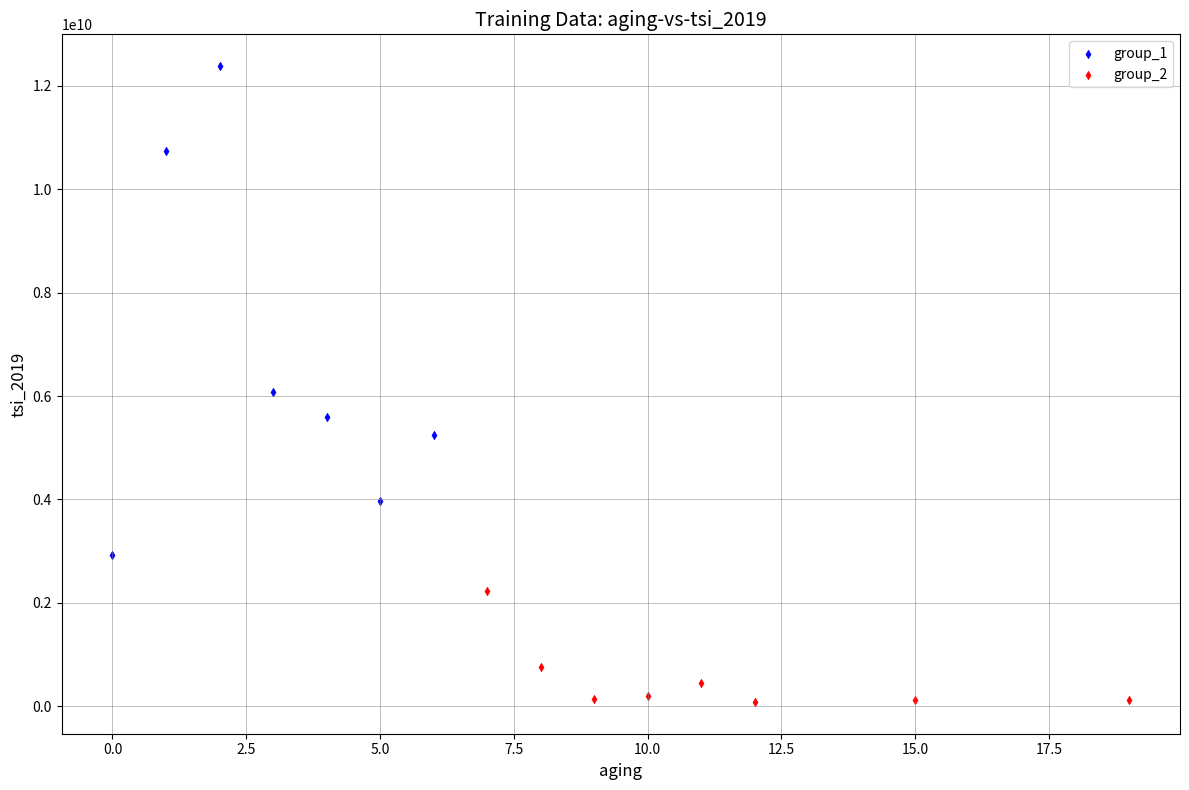

Which series contains the highest Y value?

group_1